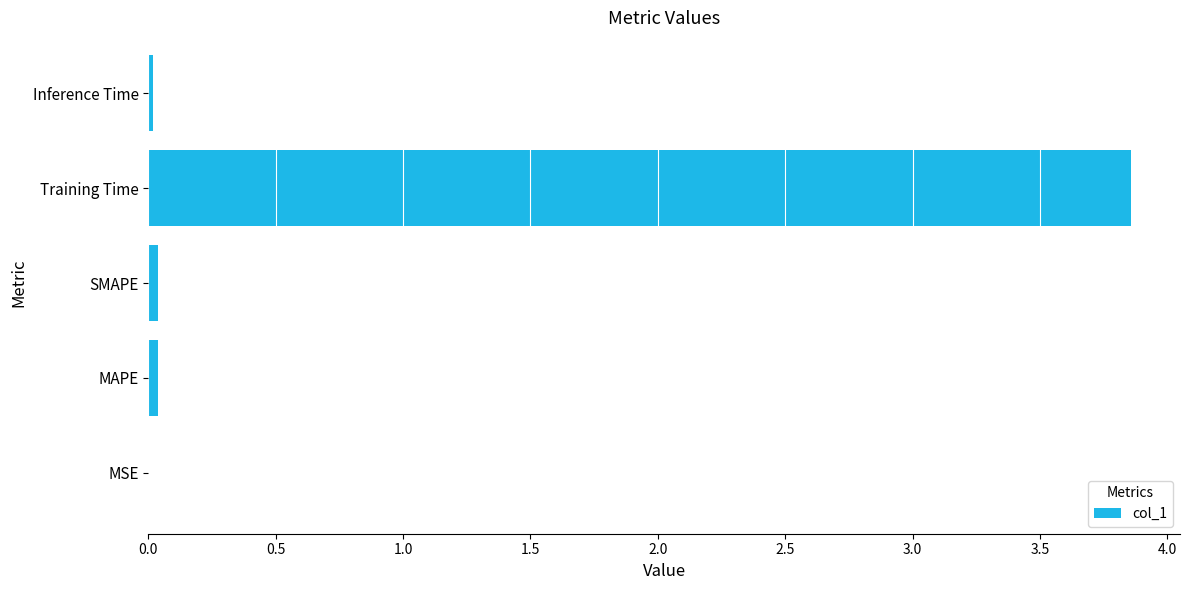

Which label corresponds to the largest value in the chart?

Training Time